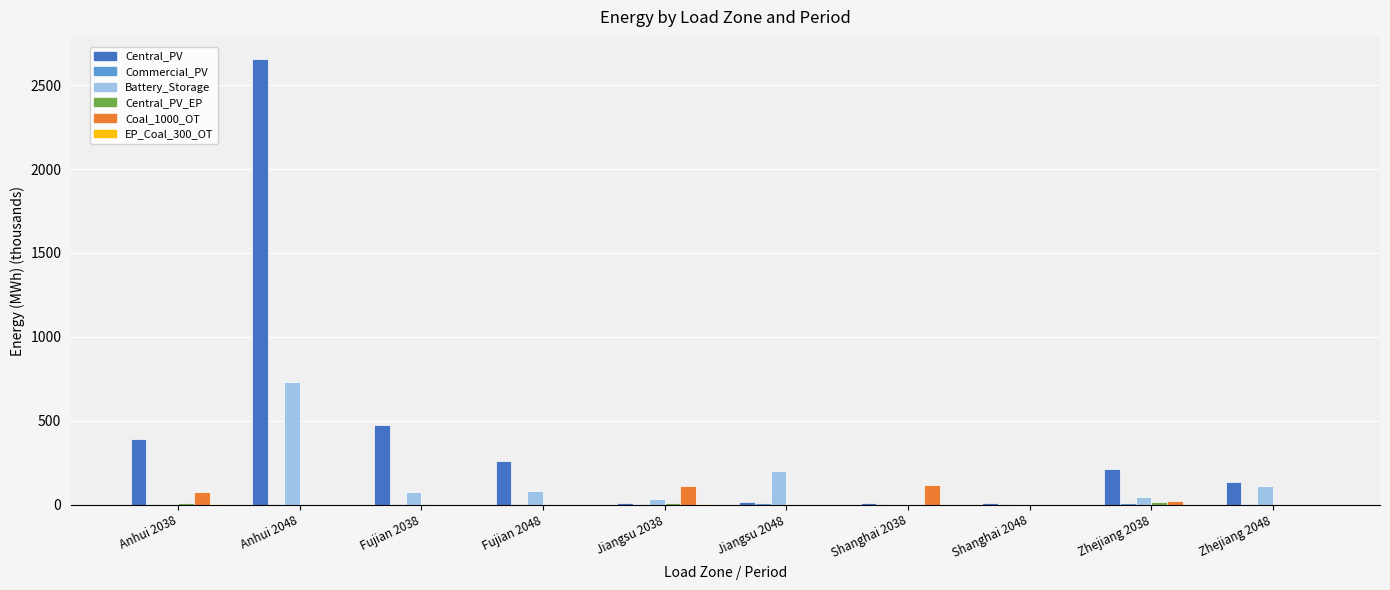

At which category is the sum across all series the highest?

Anhui 2048